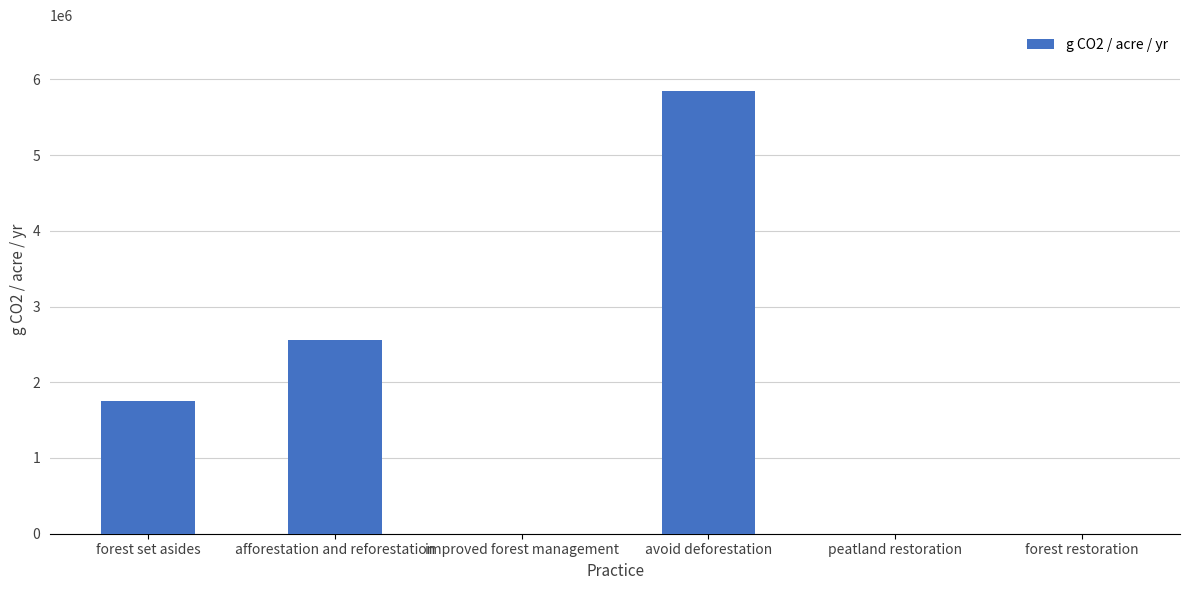

Which category has the highest value across all series?

avoid deforestation